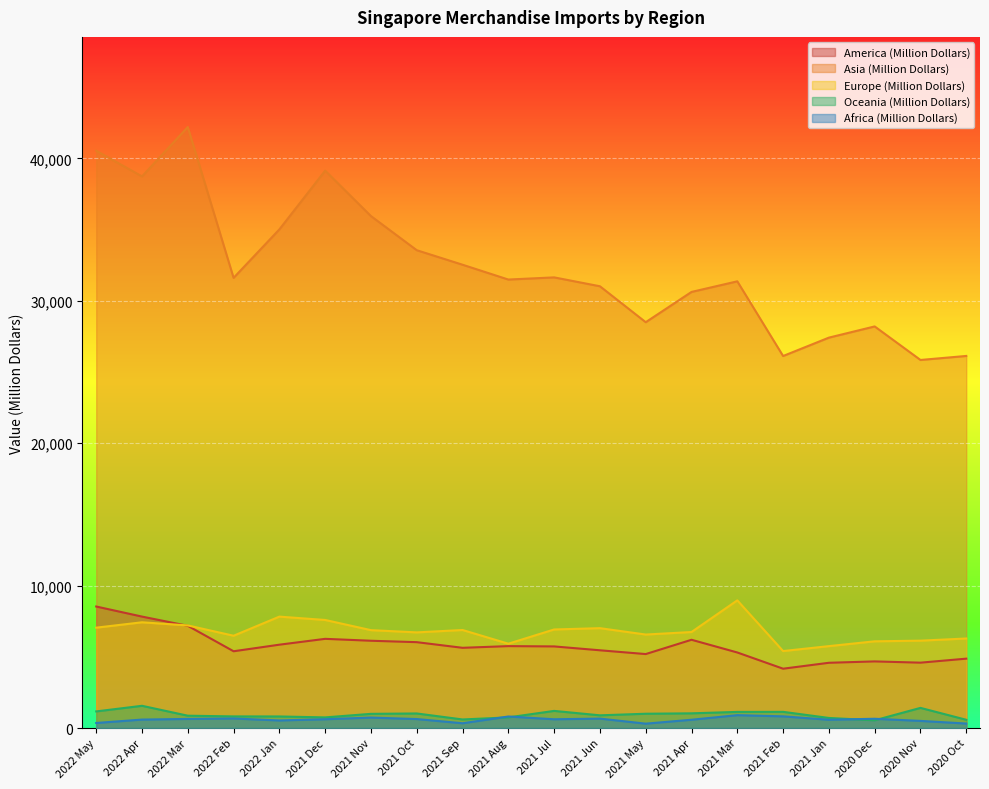

What is the minimum value shown in the chart?

305.4